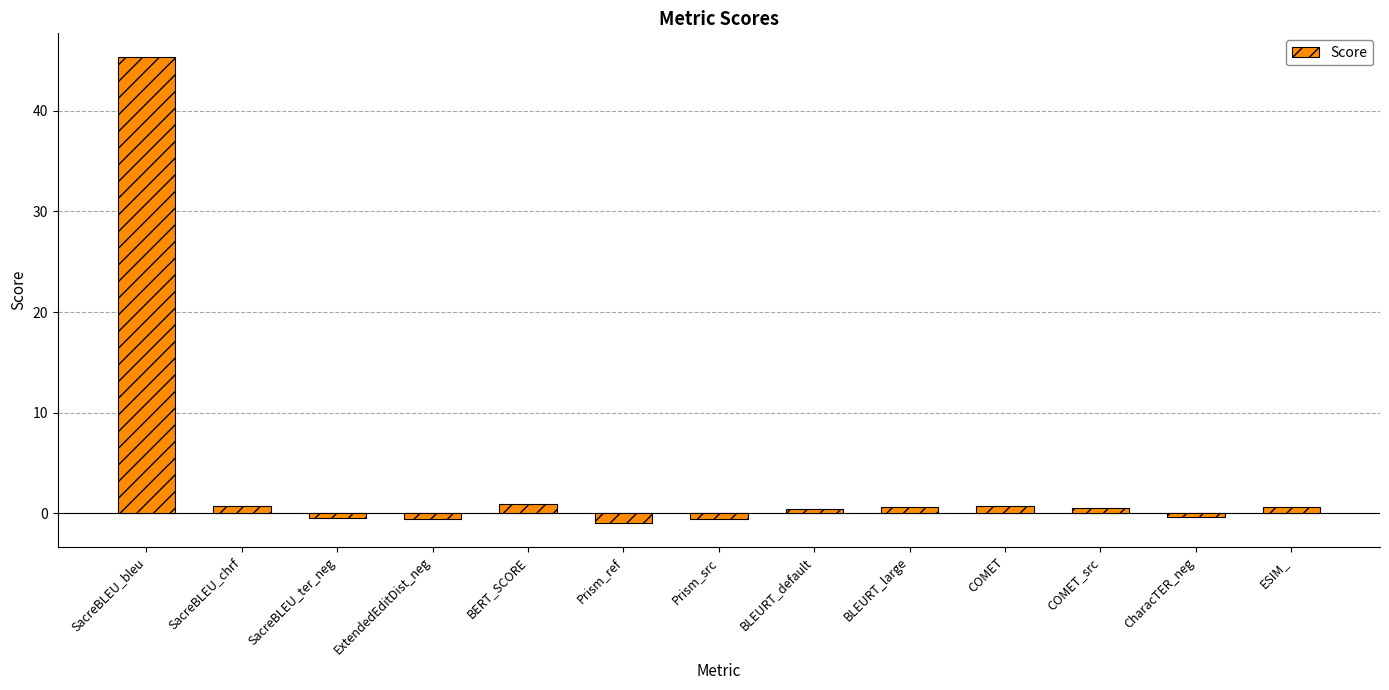

Which category has the lowest value across all series?

Prism_ref